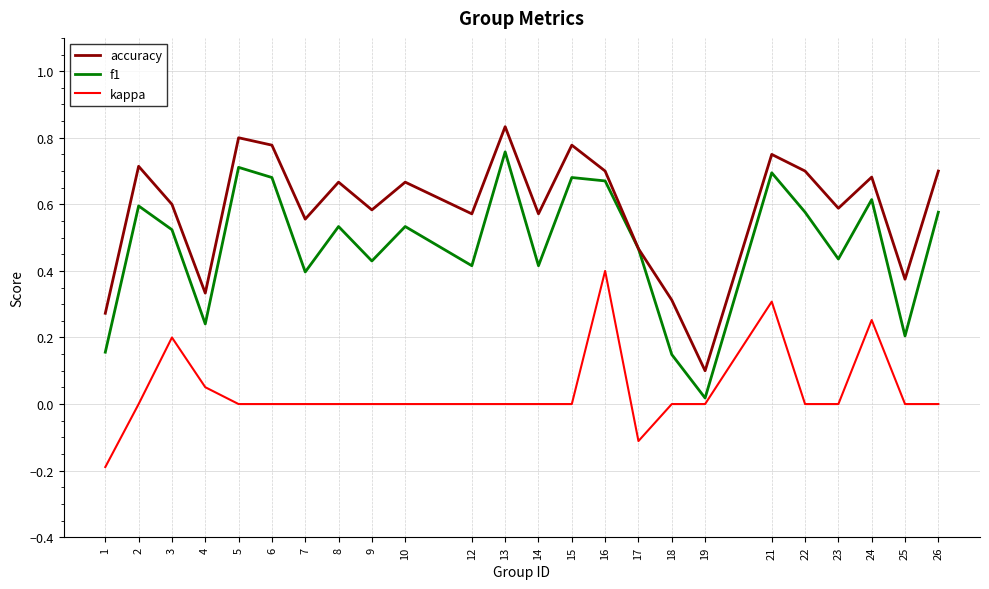

At which category does the chart reach its minimum across all series?

1